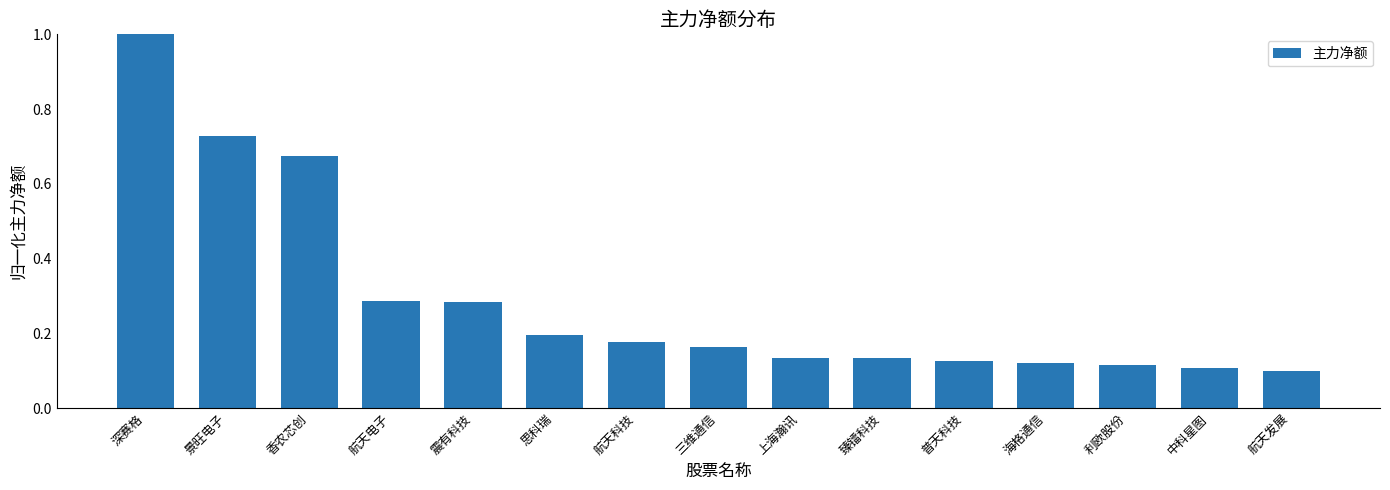

Are the bars horizontal?

No